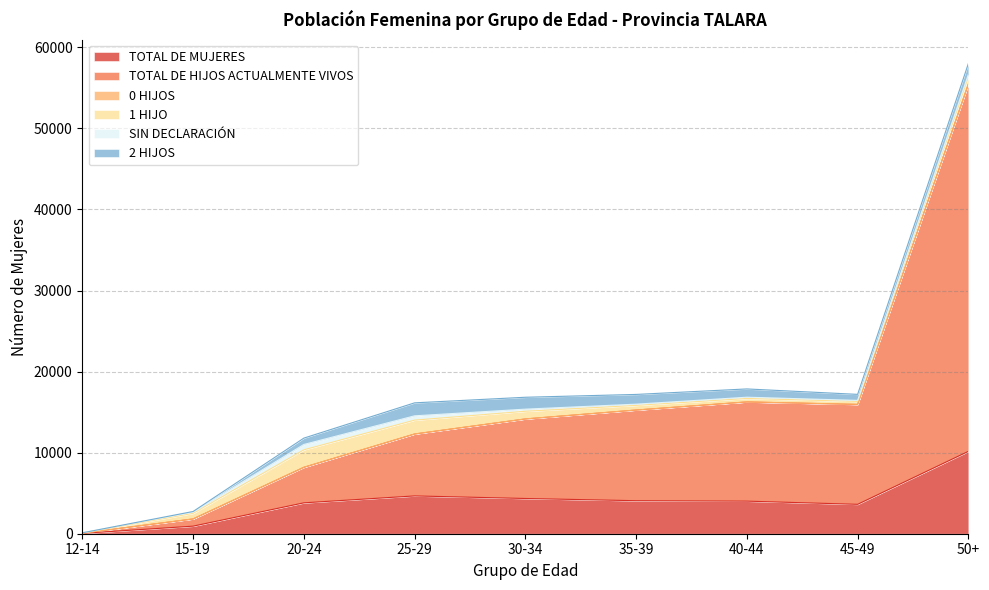

What is the greatest value displayed?

45278